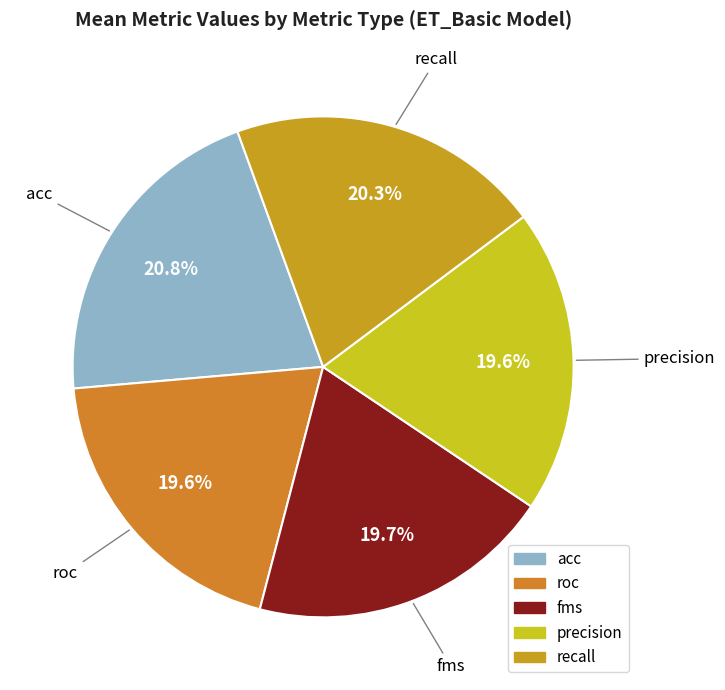

Is there any slice that represents more than half of the pie?

No